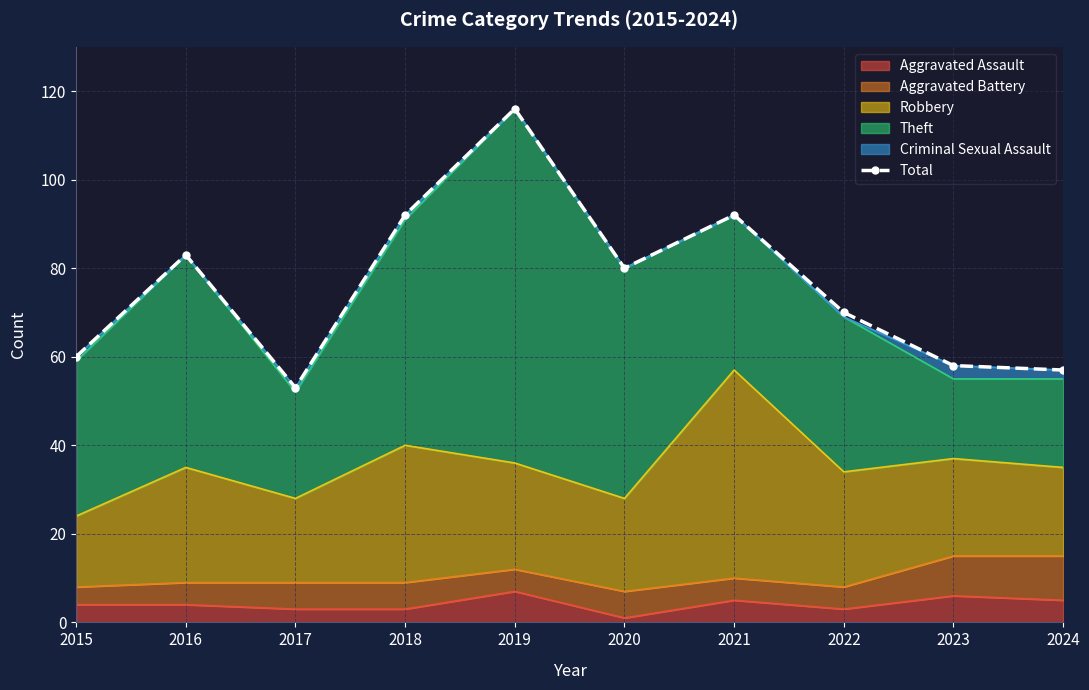

Which label corresponds to the largest value in the chart?

2019